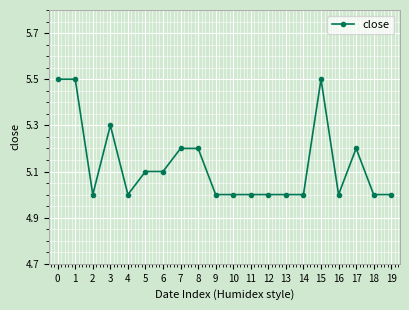

True or false: there are more than 2 points higher than both neighbors.

True